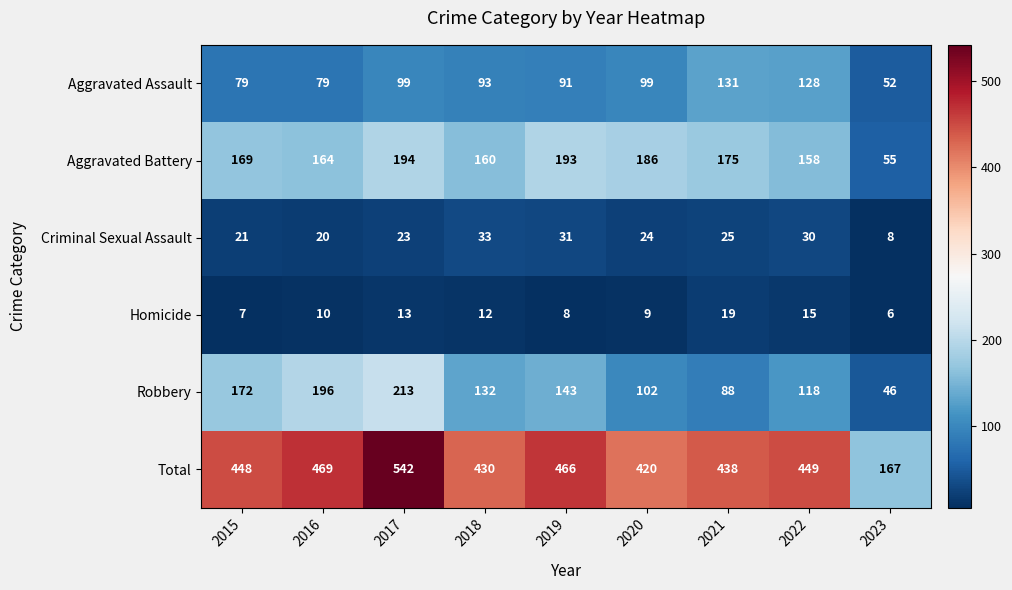

True or false: Robbery has a value of 107 at 2015.

False